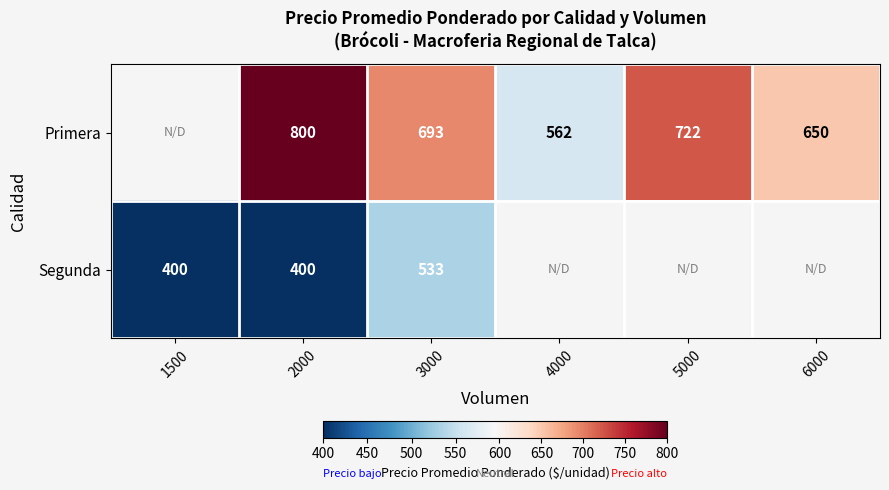

The Primera series shows 263 at 4000. True or false?

False